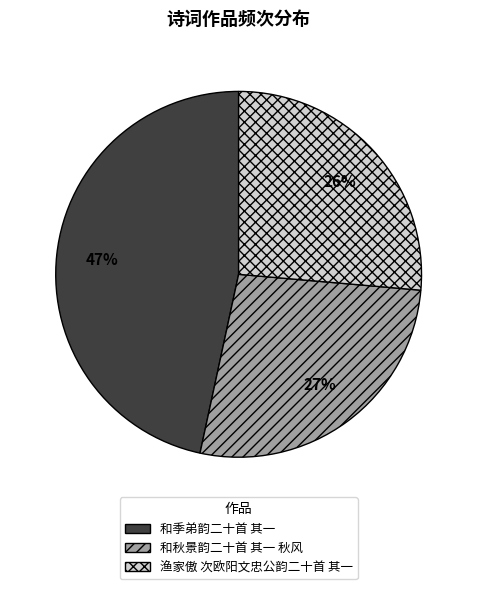

The 和秋景韵二十首 其一 秋风 slice represents 22% of the pie. True or false?

False